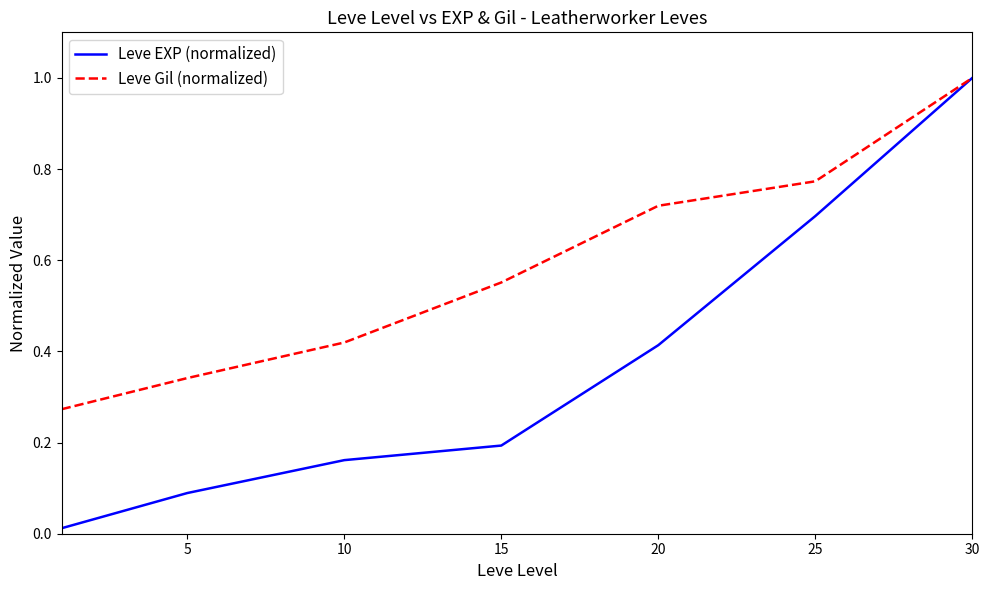

Rank the series by their average value, from lowest to highest.

Leve EXP (normalized), Leve Gil (normalized)